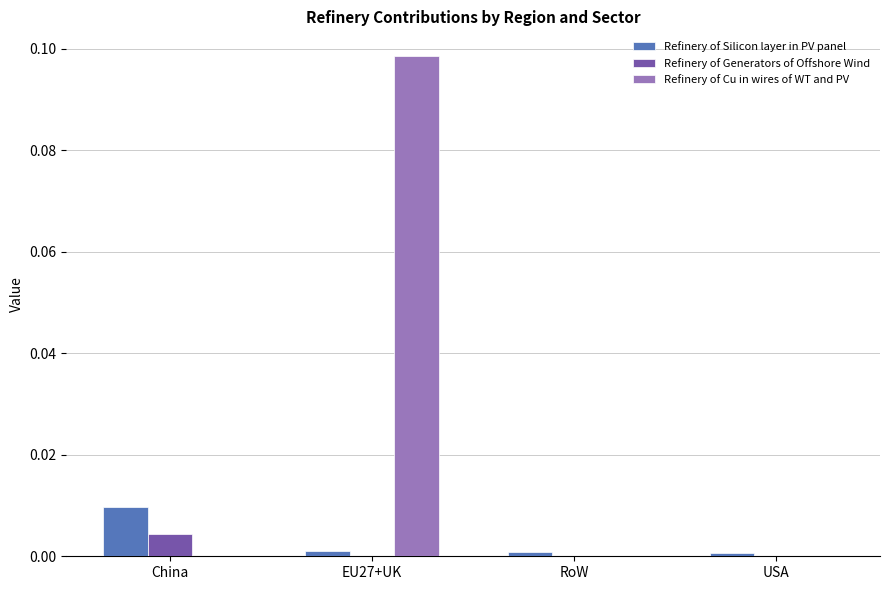

Between China and EU27+UK, which series saw the biggest shift?

Refinery of Cu in wires of WT and PV